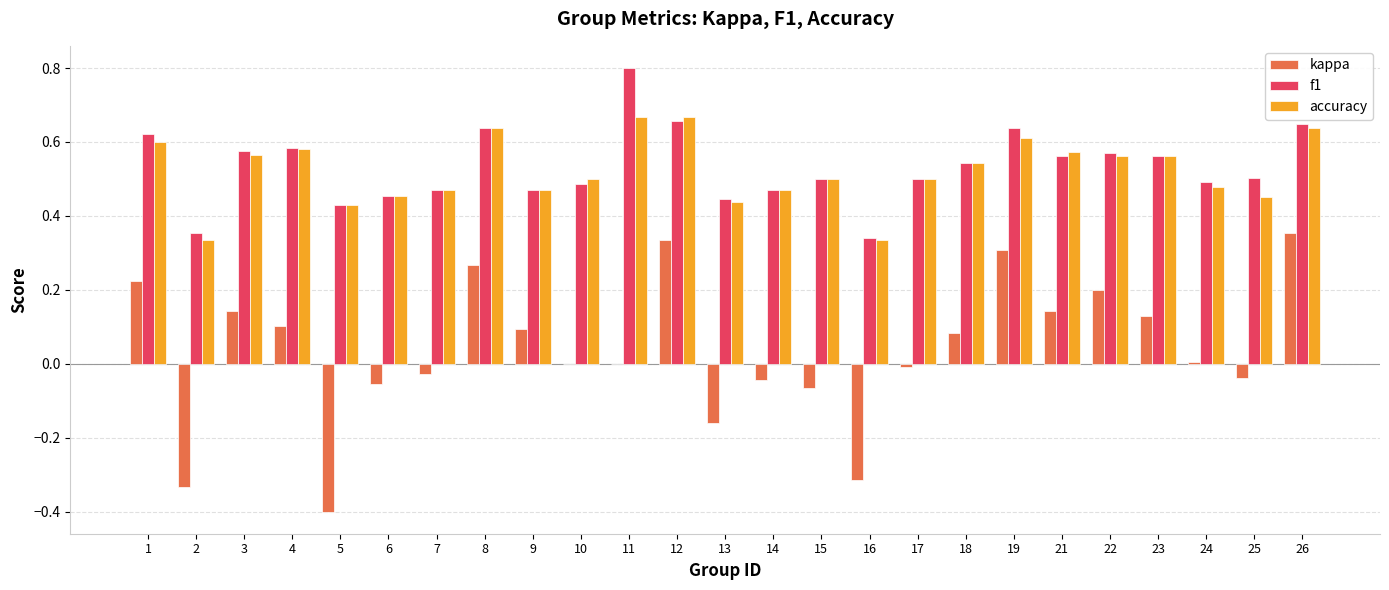

Count the number of categories in the chart.

25